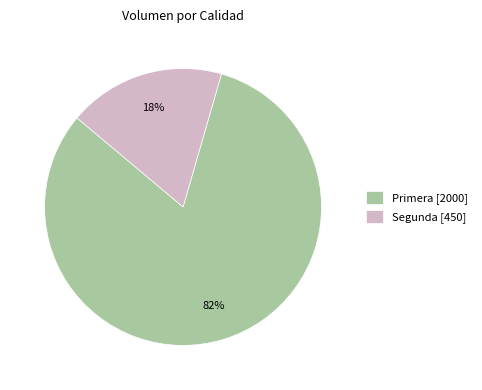

What is the smallest slice in the pie chart?

Segunda